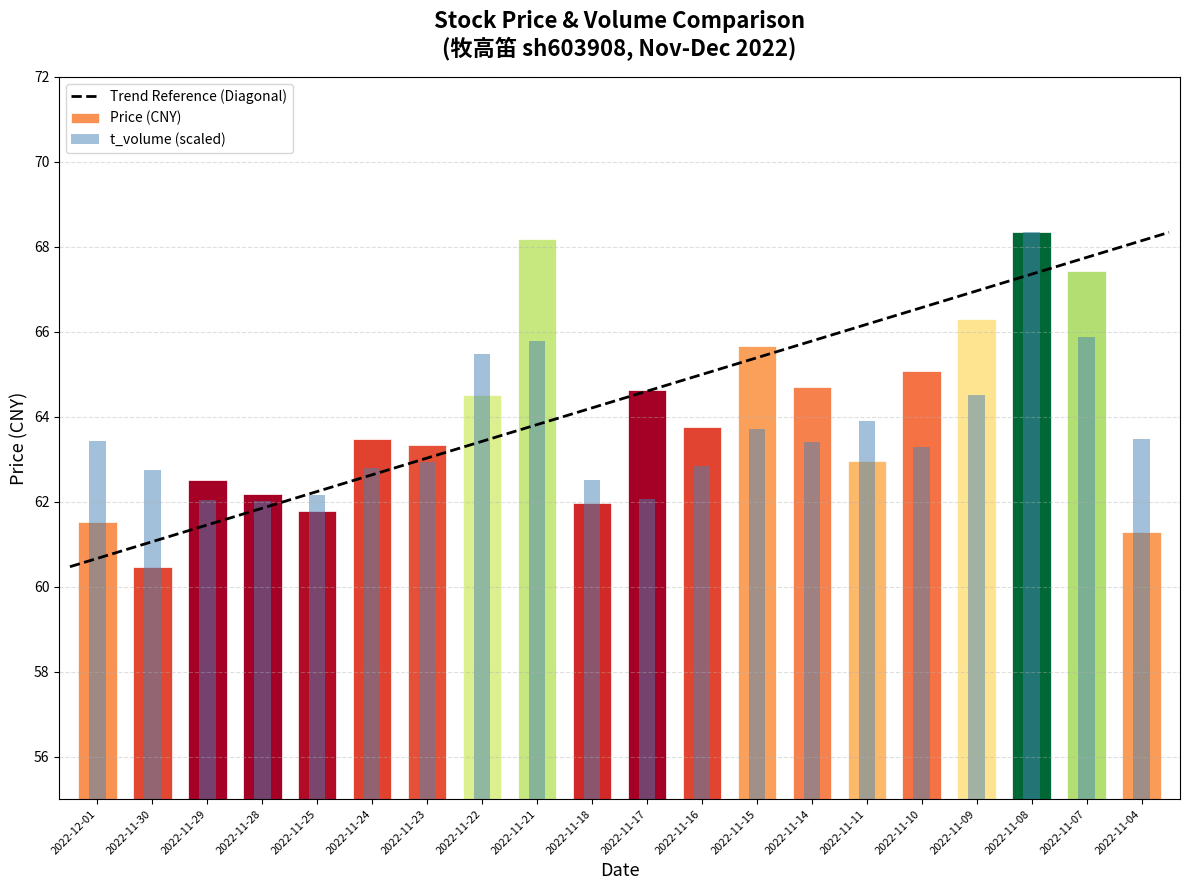

At which category does the chart reach its peak across all series?

2022-11-08